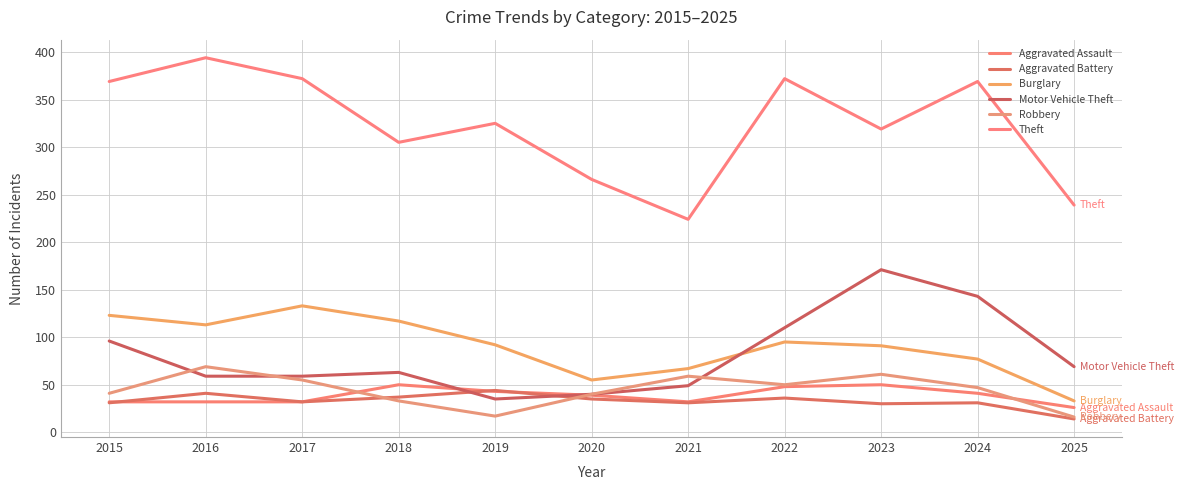

The Burglary series shows 33 at 2025. True or false?

True